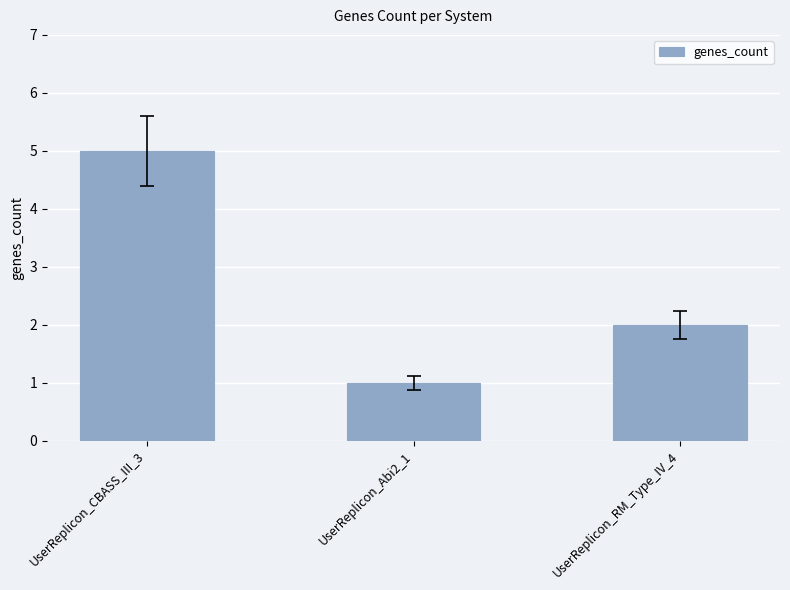

List the labels in order of value, largest first.

UserReplicon_CBASS_III_3, UserReplicon_RM_Type_IV_4, UserReplicon_Abi2_1